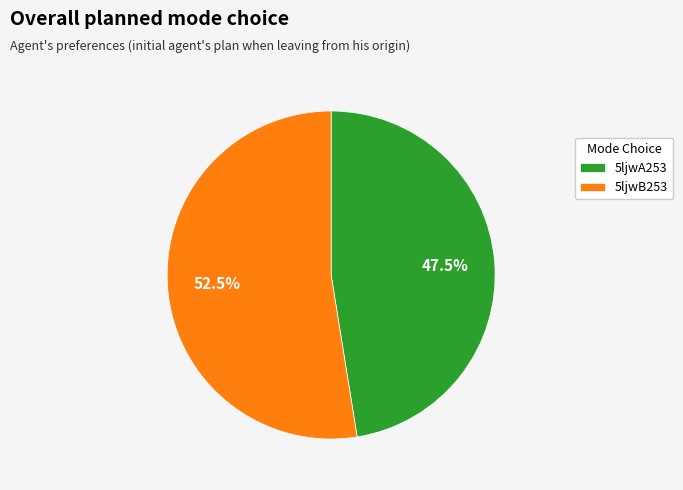

Do 5ljwB253 and 5ljwA253 together represent more than half of the pie?

Yes